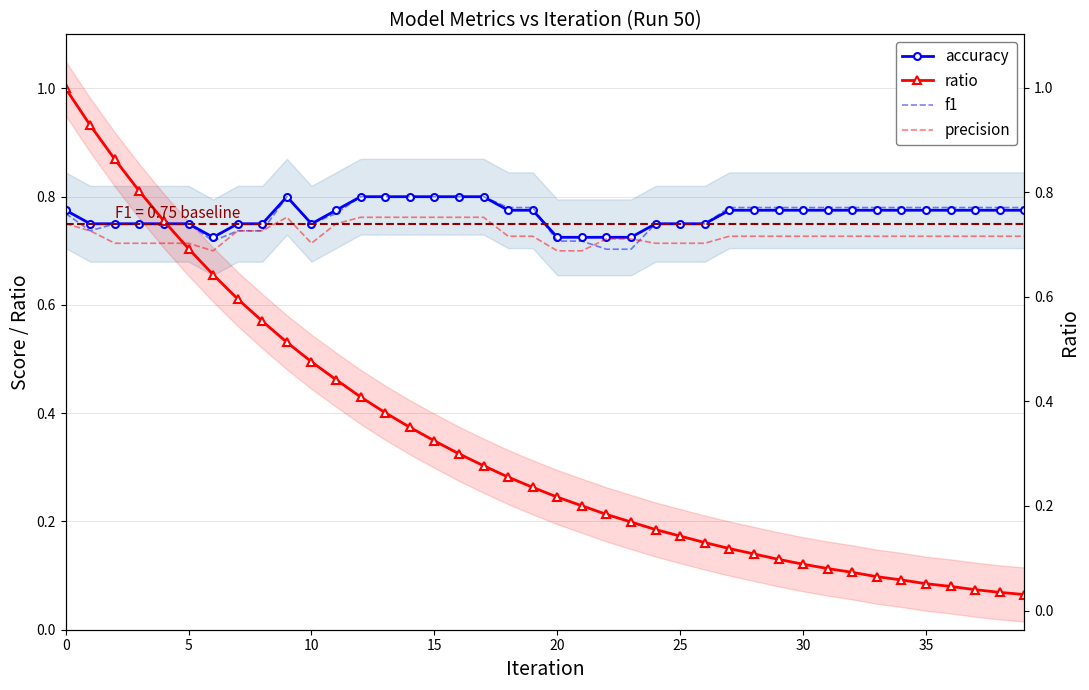

What is the value of the f1 point at the 2nd from the left?

0.7